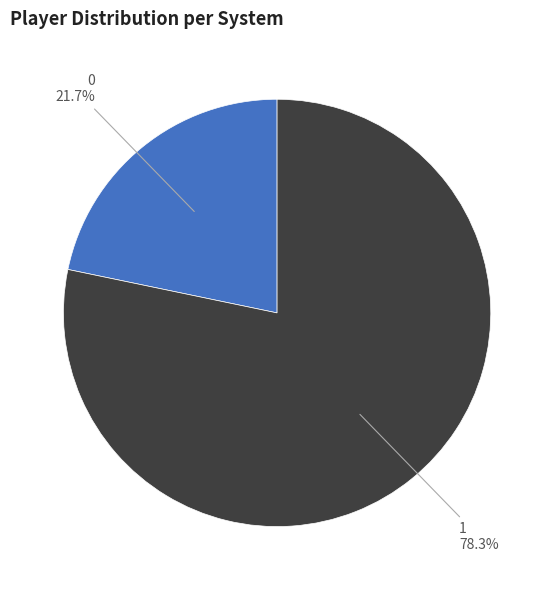

How many segments does this pie chart have?

2